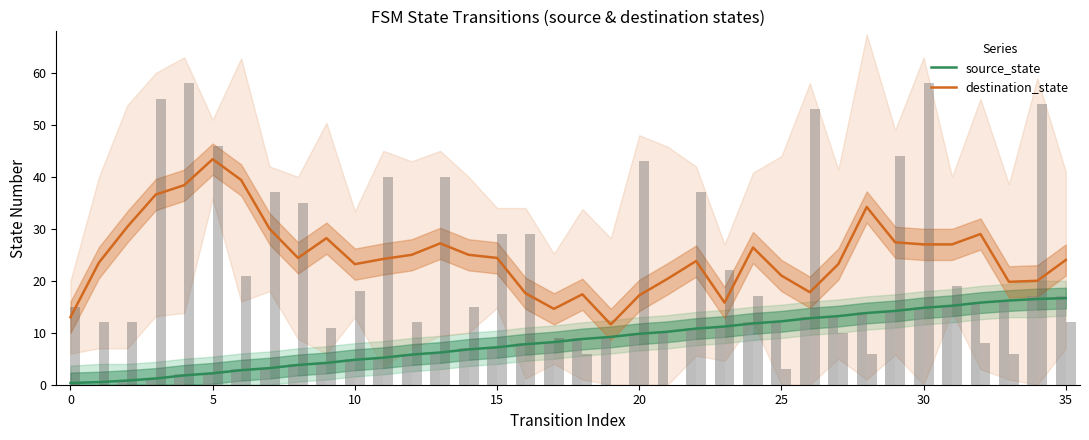

How many bars are there in each group?

2